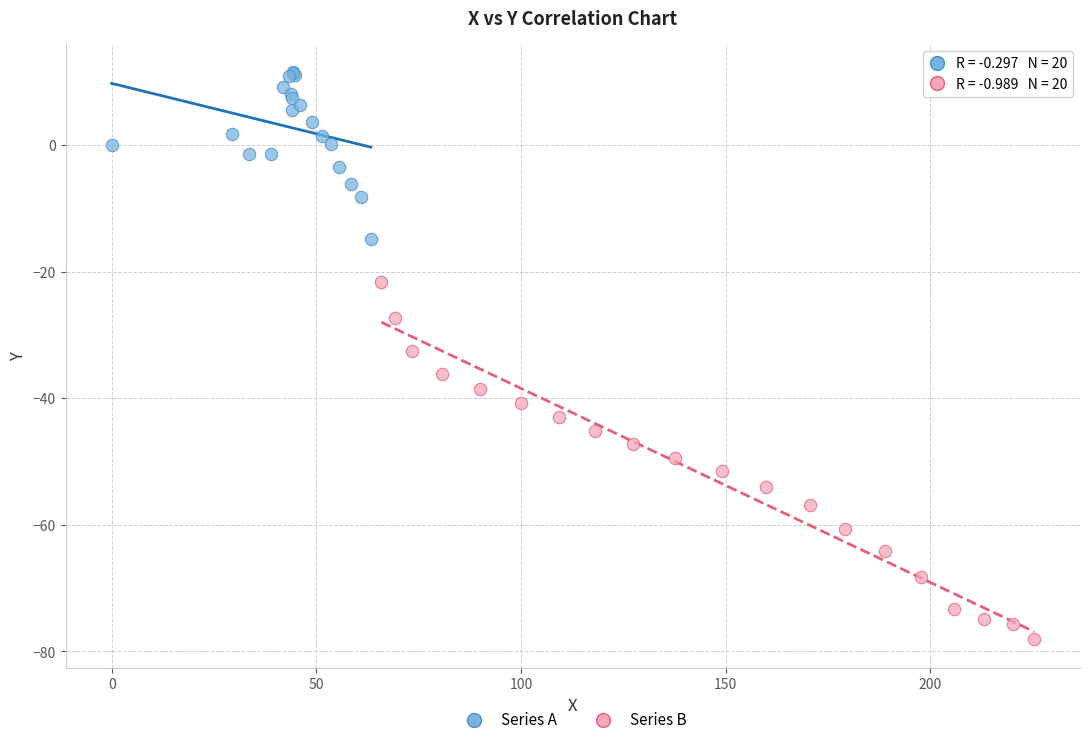

Which series contains the lowest Y value?

Series B